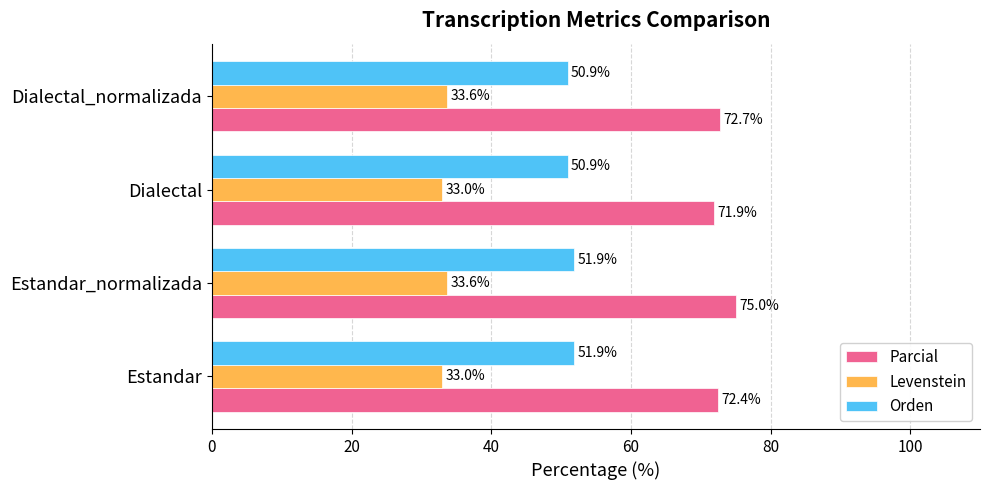

At how many categories does at least one series exceed 37?

4